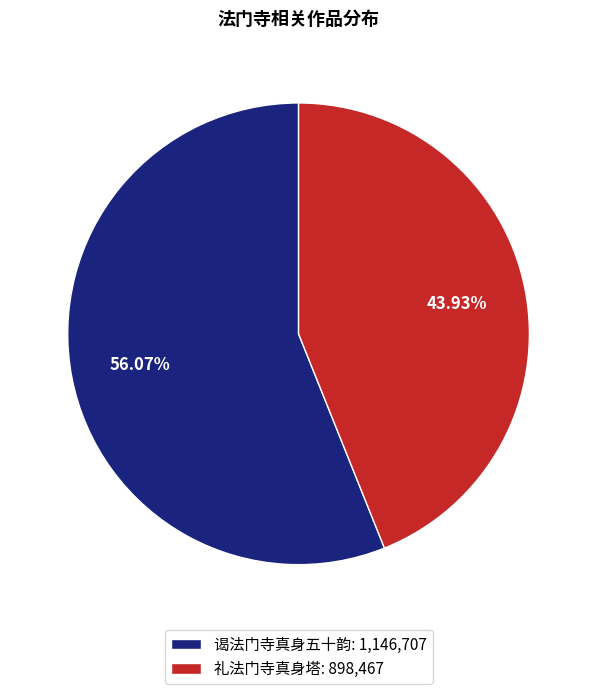

To the nearest percent, what is the difference between the 谒法门寺真身五十韵 and 礼法门寺真身塔 slice percentages?

12%